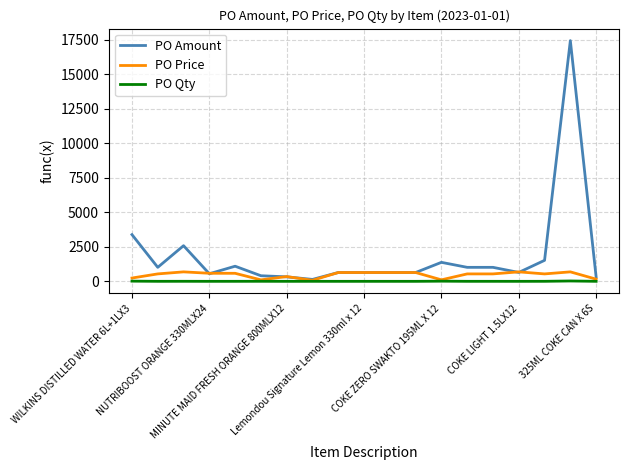

At how many categories does at least one series exceed 7346?

1